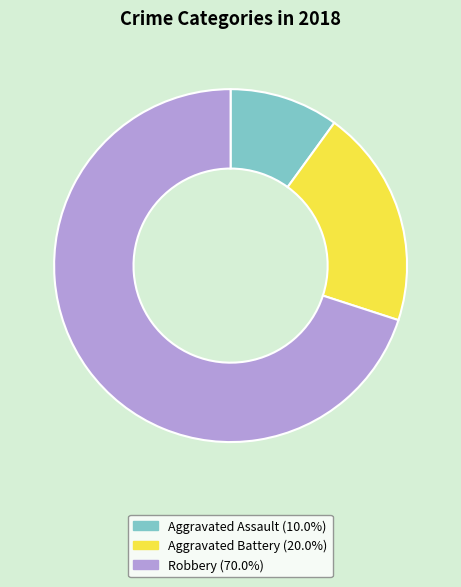

What is the largest slice in the pie chart?

Robbery